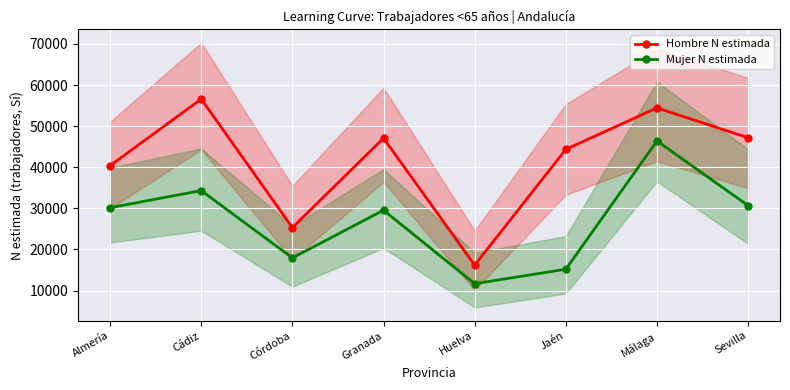

Rank the series at Huelva from lowest to highest value.

Mujer N estimada, Hombre N estimada